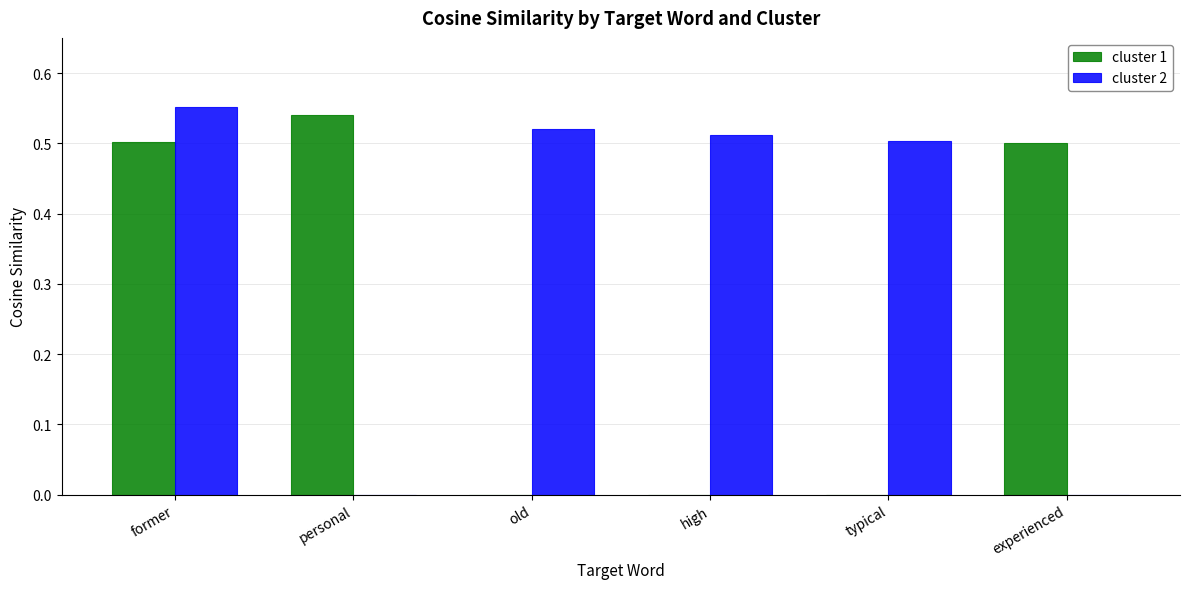

How many series are shown in this chart?

2